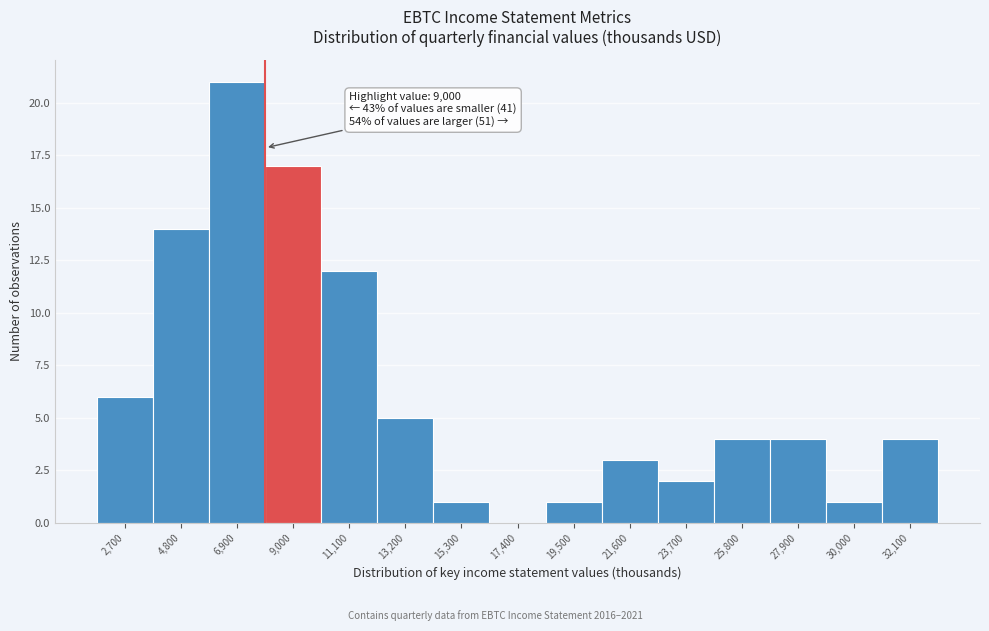

Reading left to right, list all the values displayed in this chart.

2,700=6	4,800=14	6,900=21	9,000=17	11,100=12	13,200=5	15,300=1	17,400=0	19,500=1	21,600=3	23,700=2	25,800=4	27,900=4	30,000=1	32,100=4